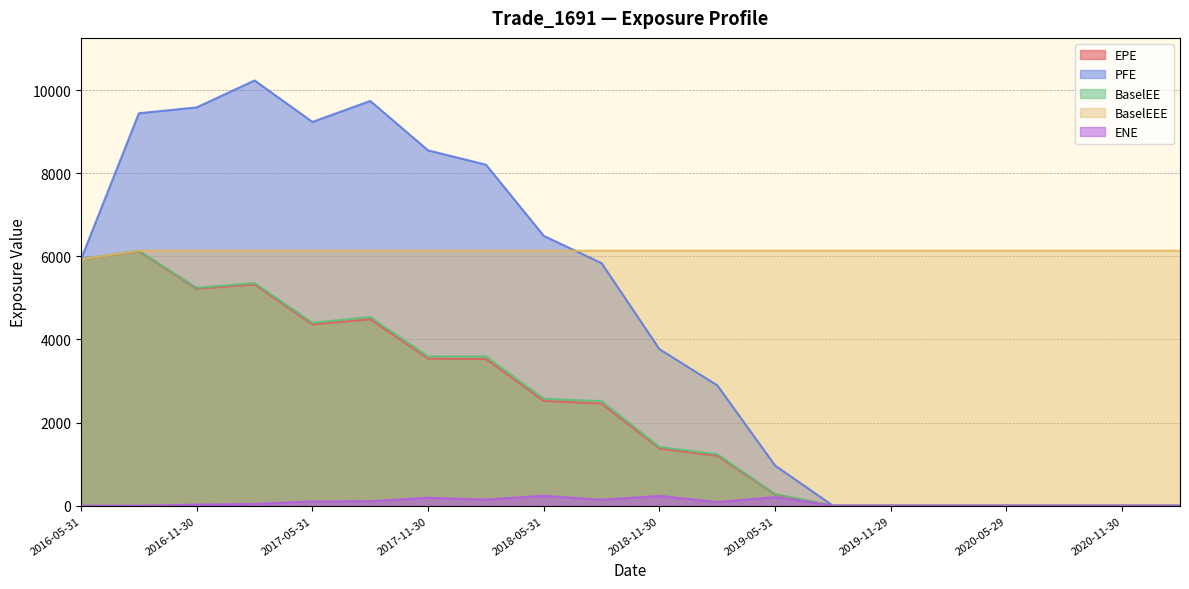

How many data points in BaselEEE are less than 6133?

1